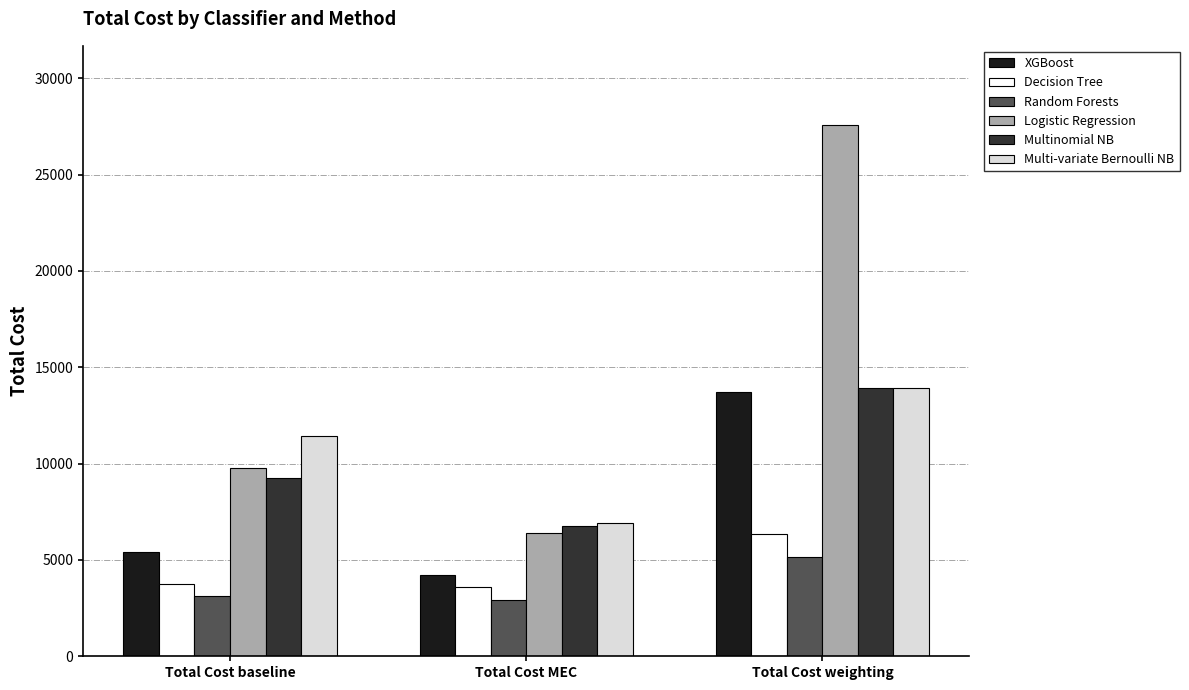

What are all the series names shown in the legend?

XGBoost, Decision Tree, Random Forests, Logistic Regression, Multinomial NB, Multi-variate Bernoulli NB